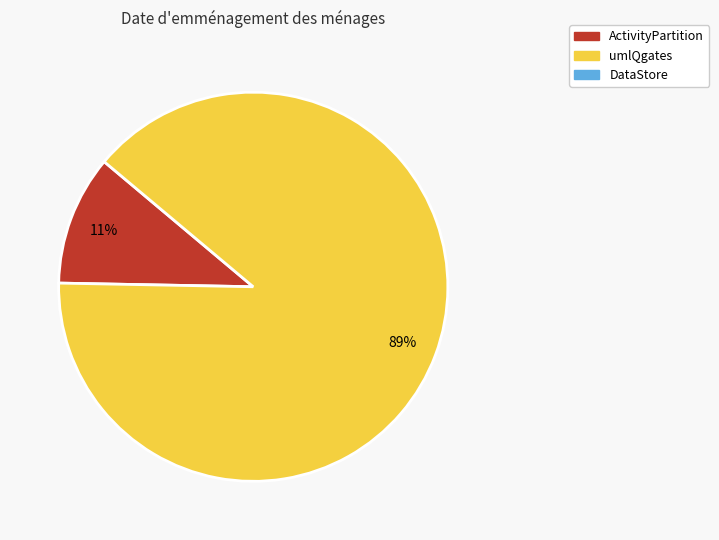

Is there any slice that represents more than half of the pie?

Yes